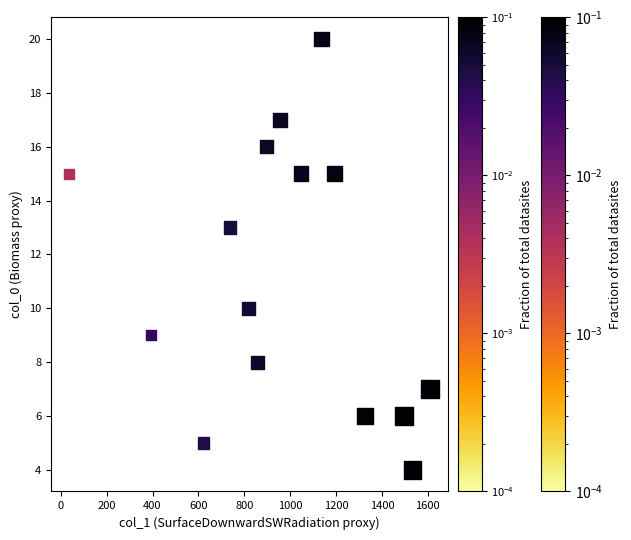

What is the range of X values (max minus min)?

1575